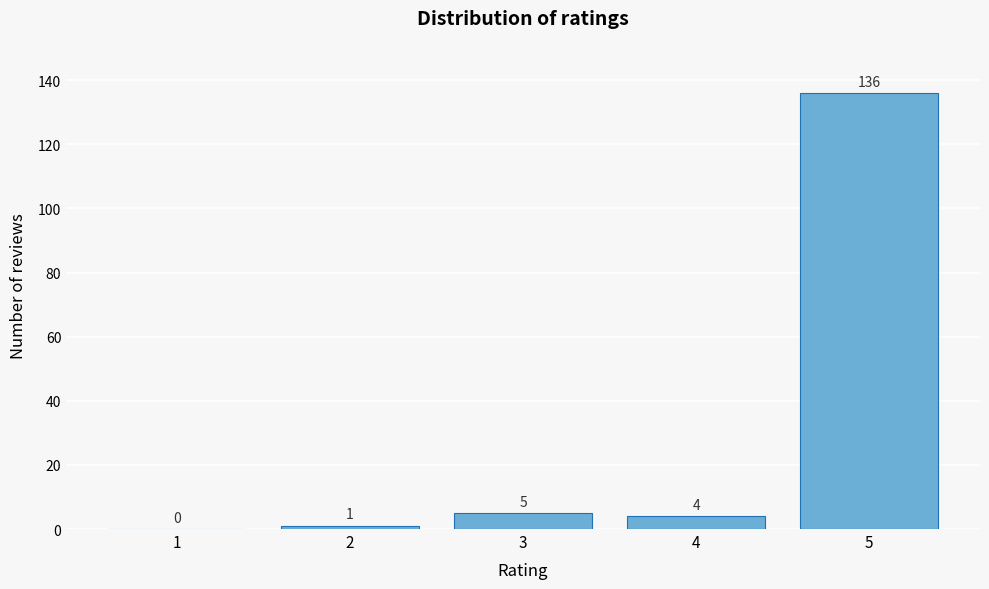

Reading left to right, list all the values displayed in this chart.

1=0	2=1	3=5	4=4	5=136